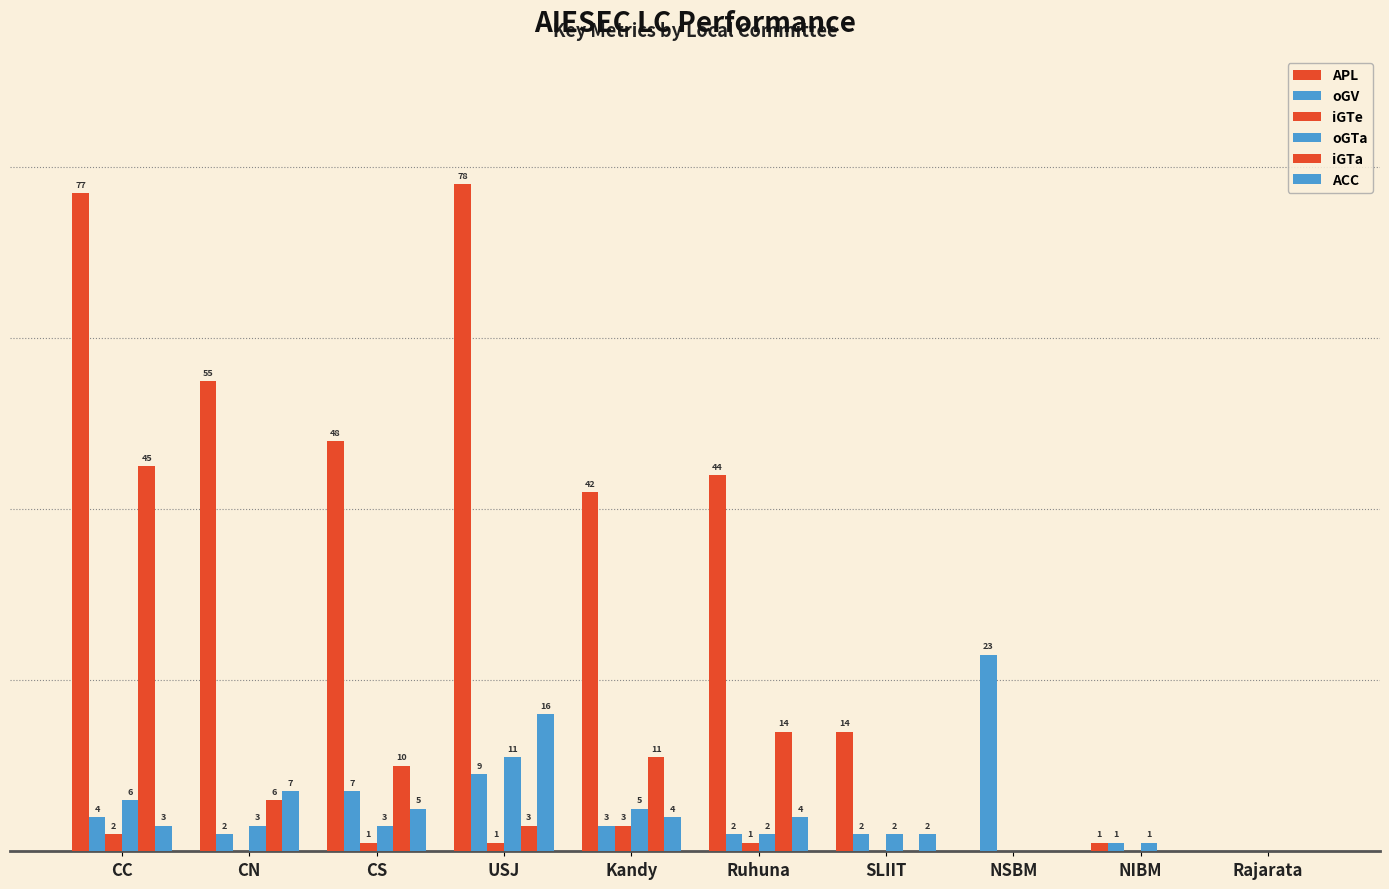

Are the bars grouped side by side (vs. stacked)?

Yes